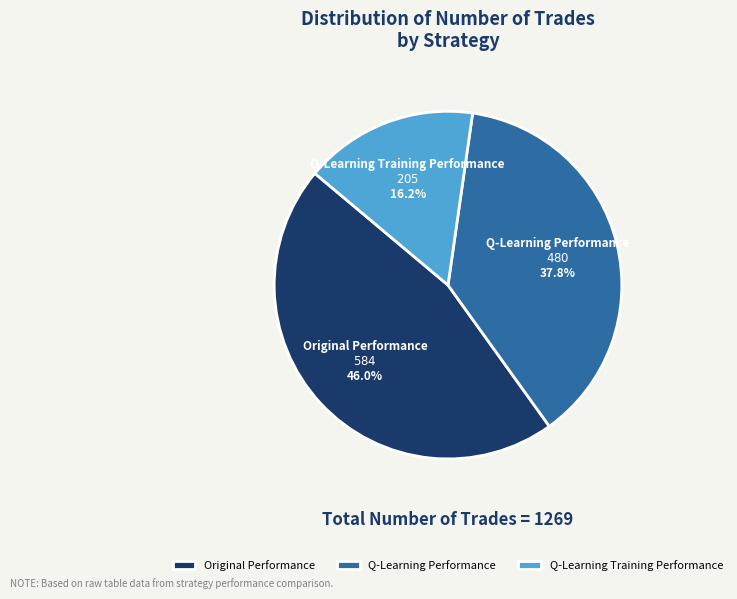

Is Q-Learning Performance the majority of the pie?

No